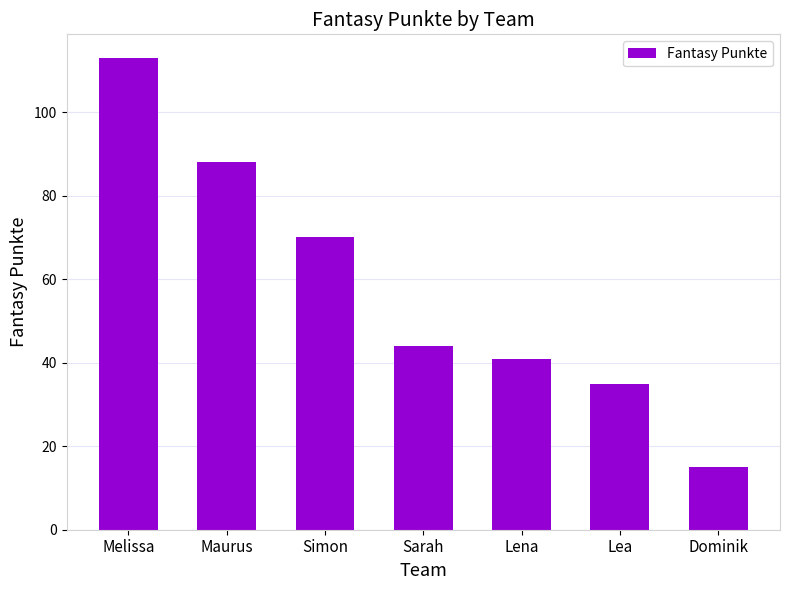

List the labels in order of value, largest first.

Melissa, Maurus, Simon, Sarah, Lena, Lea, Dominik